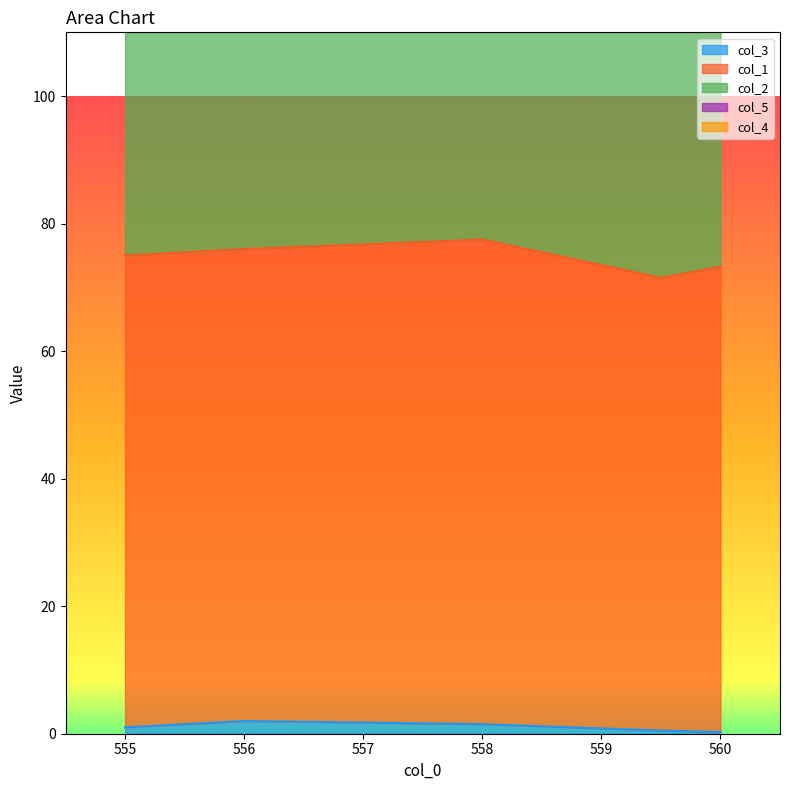

Reading left to right, transcribe all the data shown in this chart.

col_3: 555.0=1.0	556.0=2.0	558.0=1.5	559.5=0.5	560.0=0.2
col_1: 555.0=143.0	556.0=144.0	558.0=146.5	559.5=137.5	560.0=140.2
col_2: 555.0=75.0	556.0=76.0	558.0=77.5	559.5=71.5	560.0=73.2